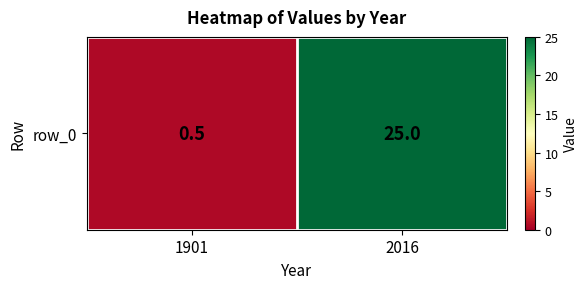

The chart shows a value of 0.5 at 1901. True or false?

True